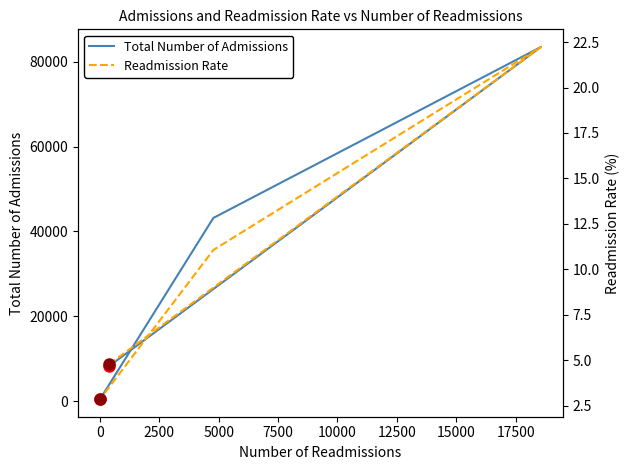

Does the chart have visible grid lines?

No